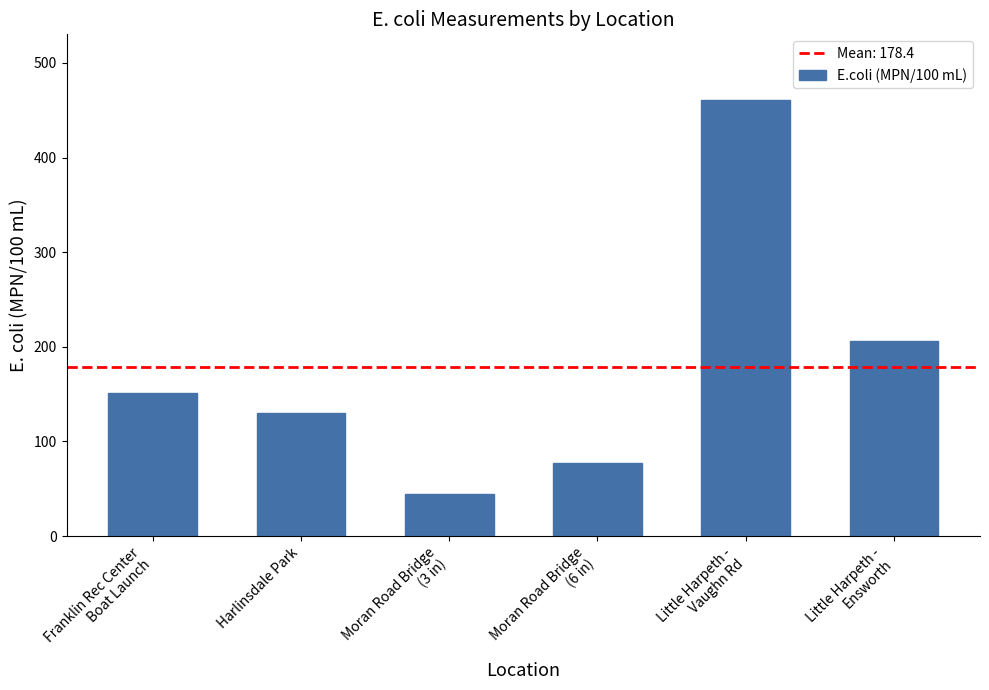

What is the sum of the values at Moran Road Bridge
(6 in) and Franklin Rec Center
Boat Launch?

228.2